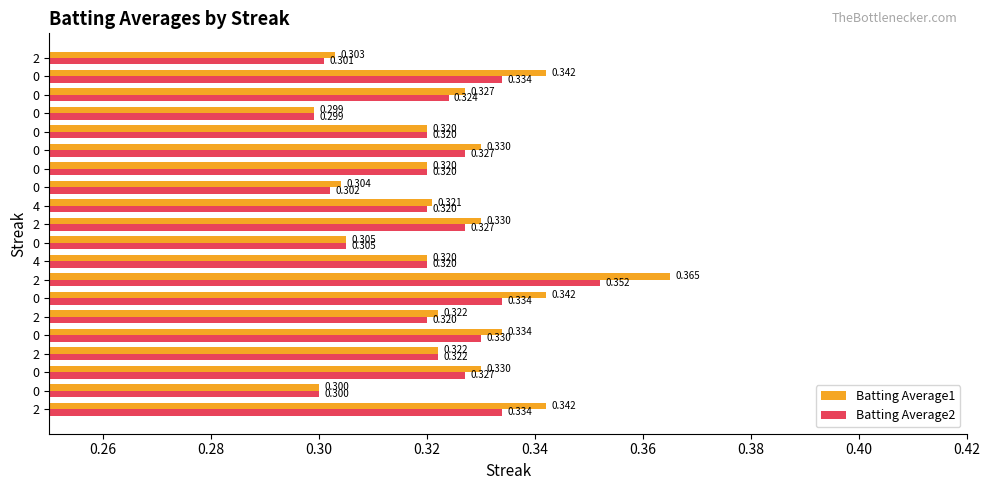

What is the difference between the maximum and second lowest values in the Batting Average2 series?

0.1